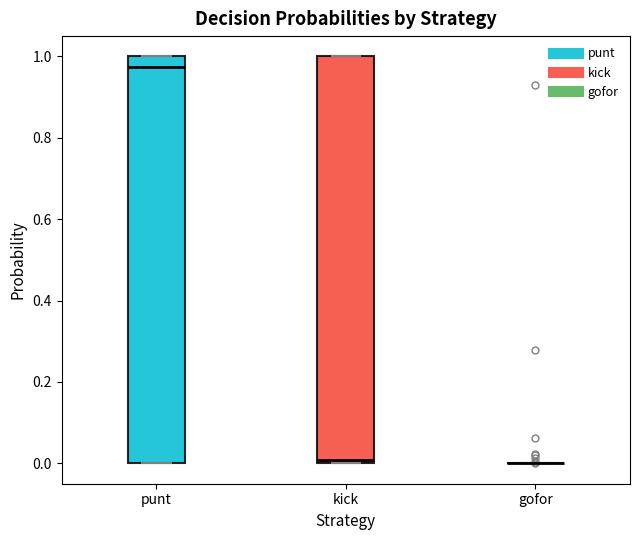

Reading left to right, transcribe this box plot: for each box, give where its median line is, the range the box spans, and where its two whiskers end, as read against the y-axis. The values are not printed on the chart, so give them approximately, as read against the axis.

punt: median 0.98, box 0.00 to 1.00, whiskers 0.00 to 1.00
kick: median 0.00 (just above the box's lower edge), box 0.00 to 1.00, whiskers 0.00 to 1.00
gofor: box collapsed to a line at 0.00, whiskers 0.00 to 0.00